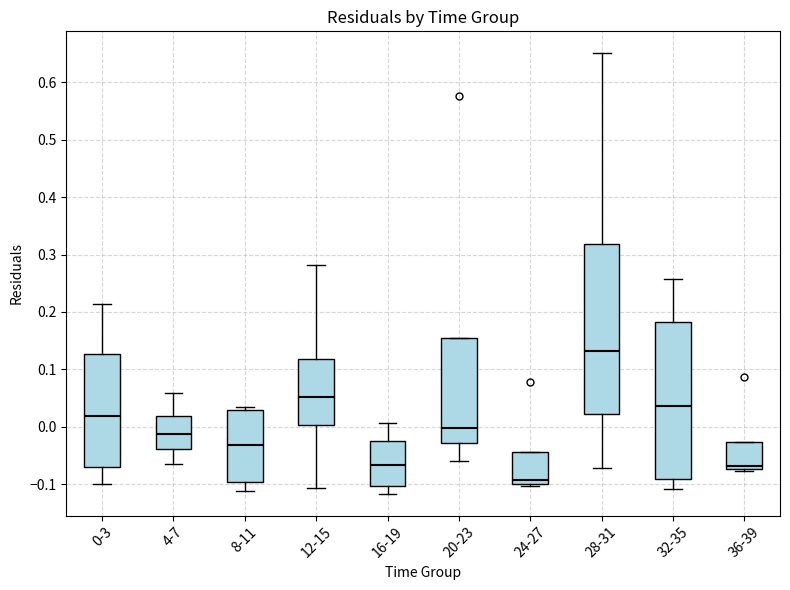

Comparing the boxes themselves (not the whiskers), which one is the tallest?

28-31